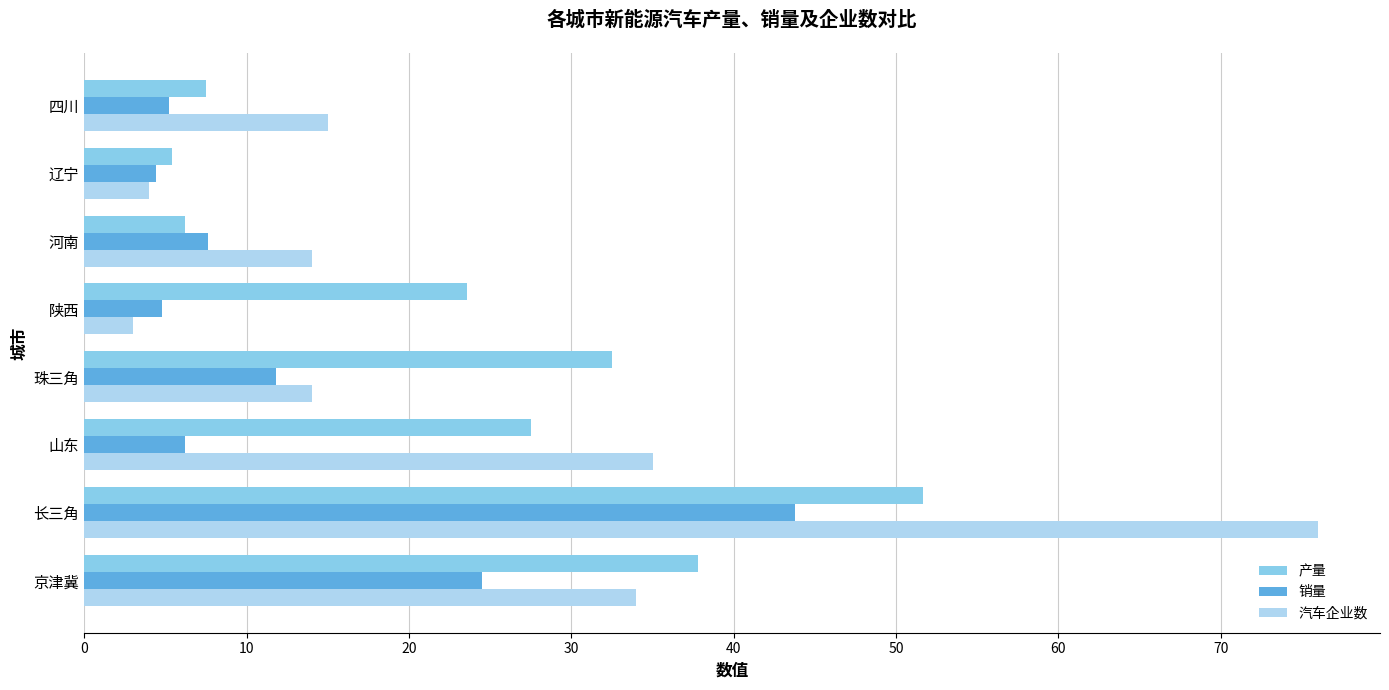

True or false: 产量 has a value of 23.6 at 陕西.

True